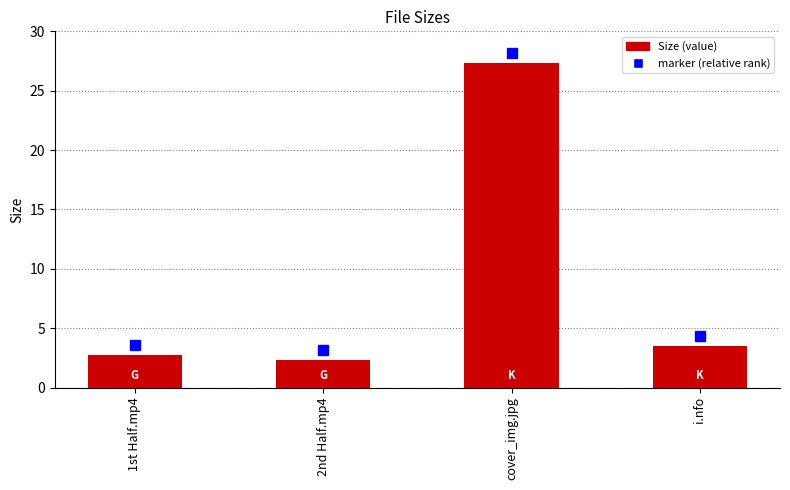

List the labels in order of value, smallest first.

2nd Half.mp4, 1st Half.mp4, i.nfo, cover_img.jpg